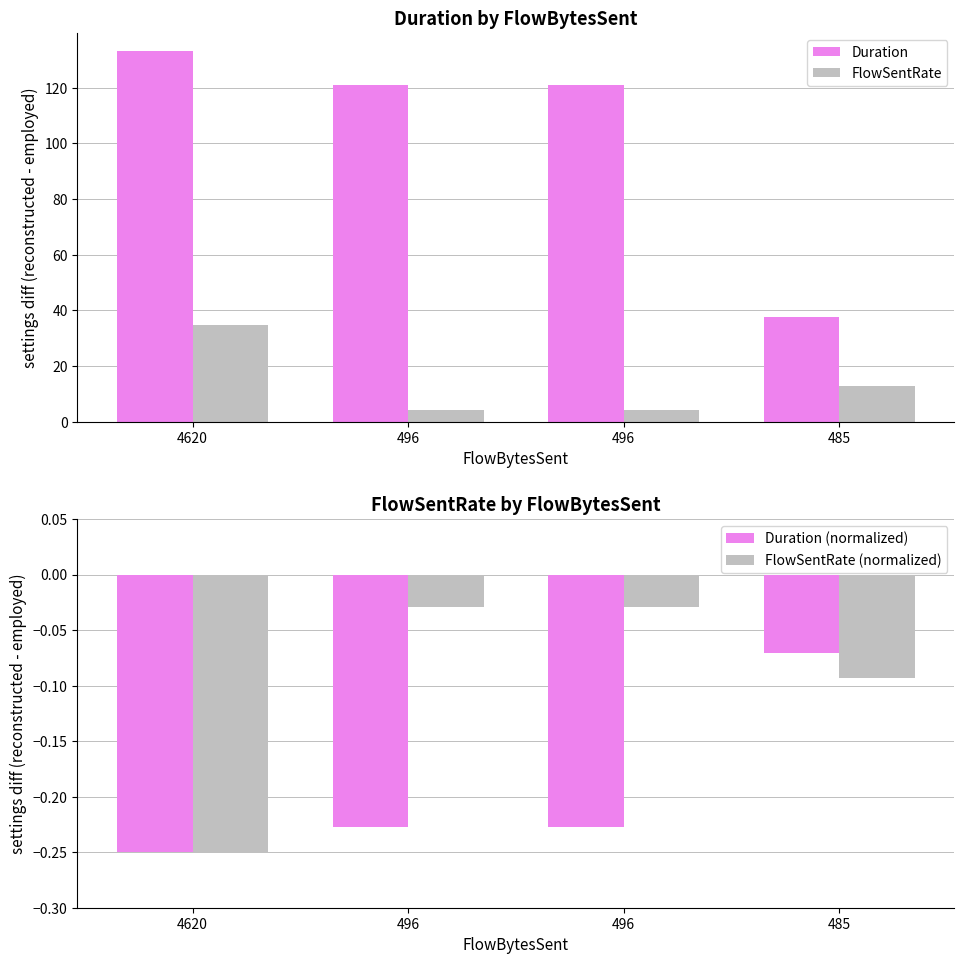

What is the minimum value shown in the chart?

-0.2